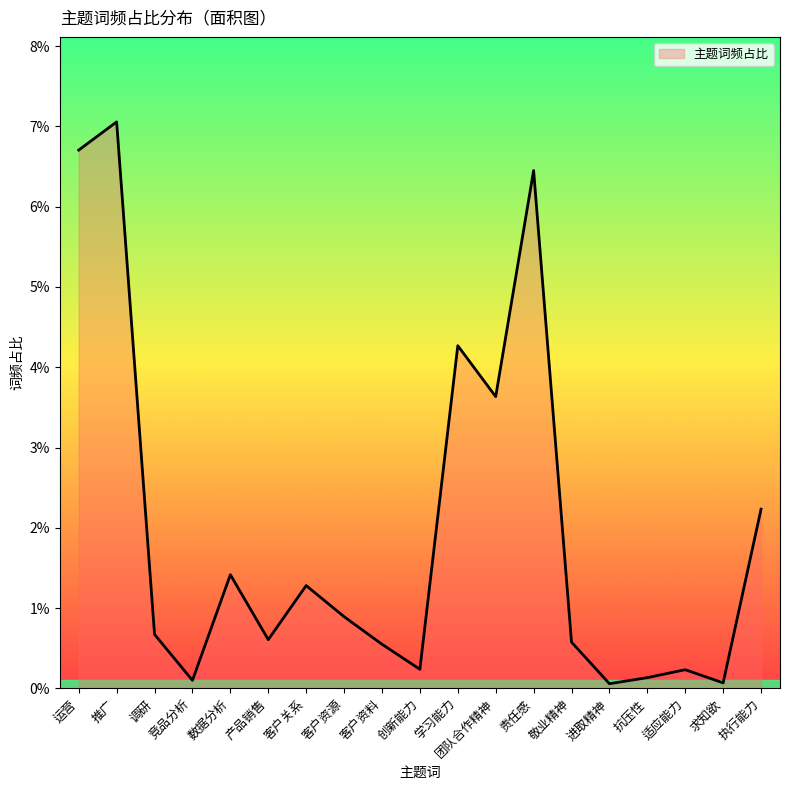

What is the sum of all values?

0.4